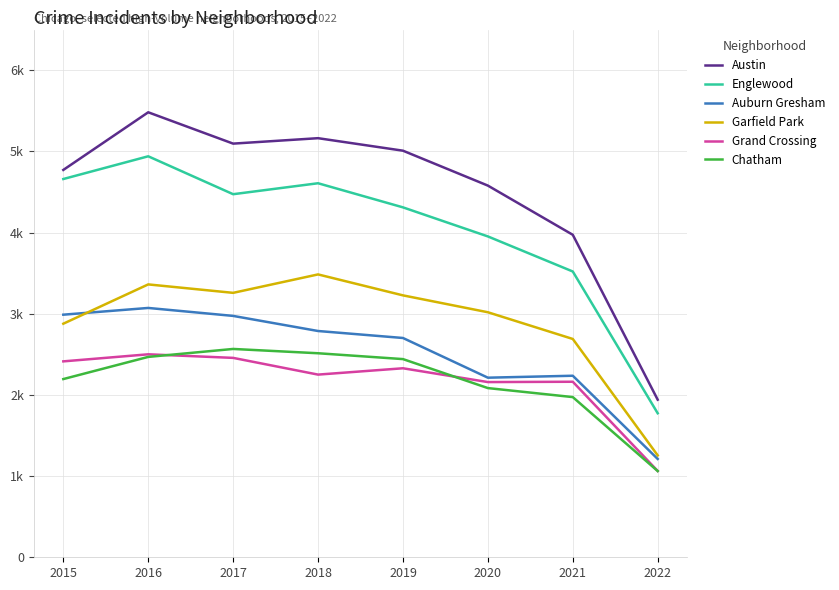

Does the chart display data point markers on the line(s)?

No